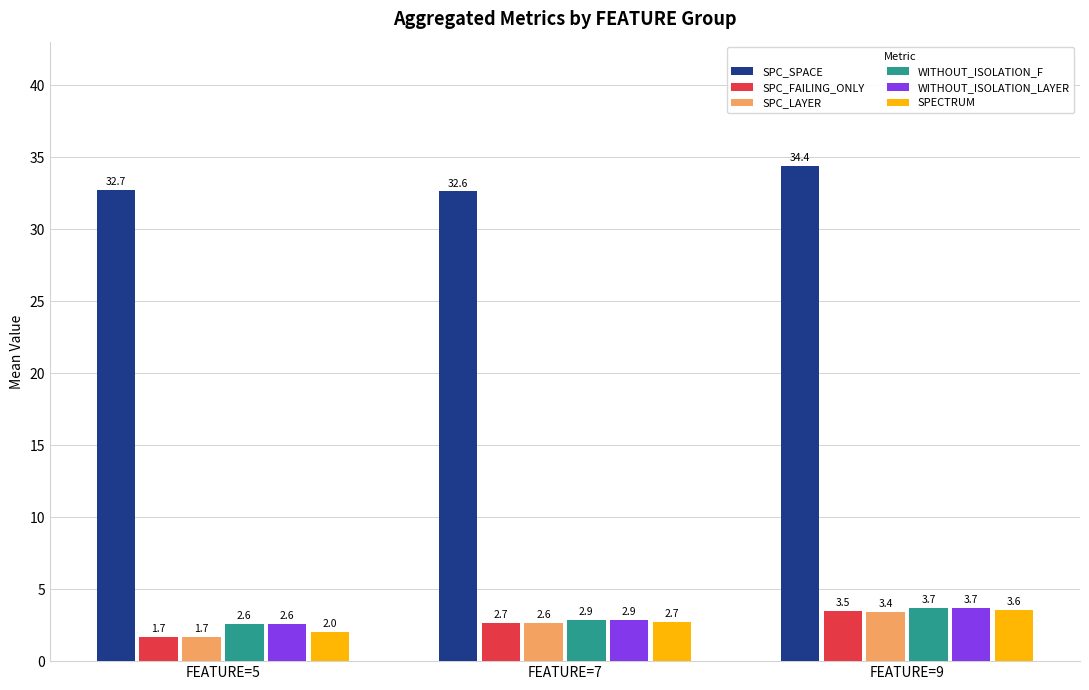

Which series changed the most between FEATURE=5 and FEATURE=7?

SPC_FAILING_ONLY